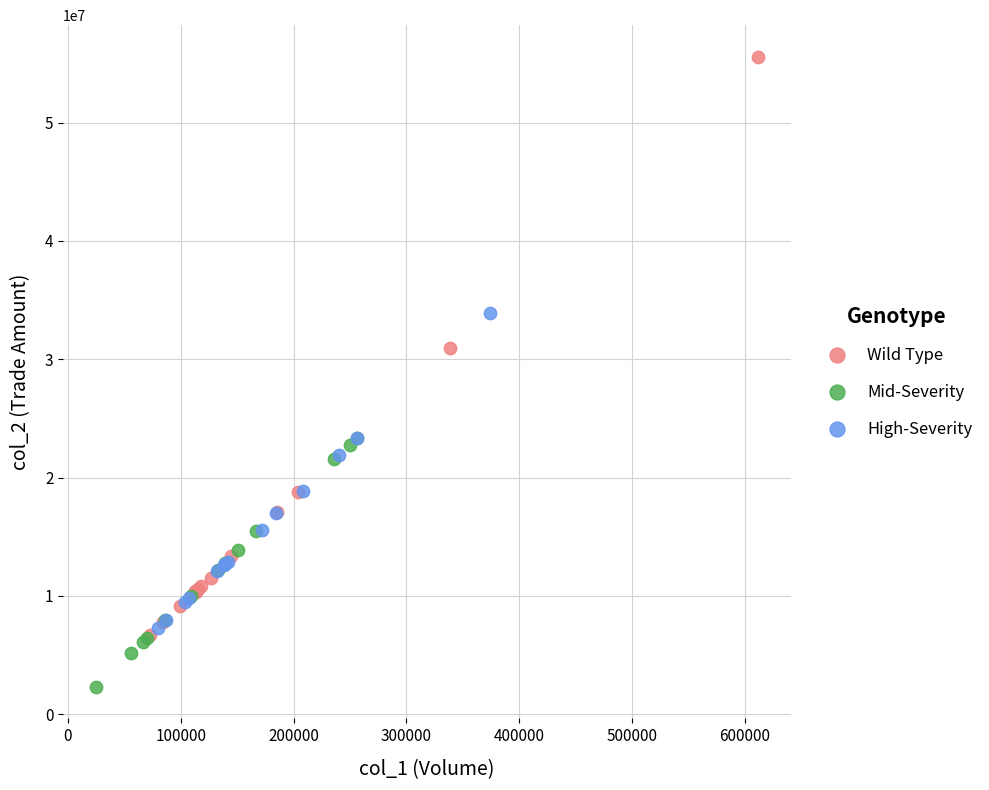

Which series reaches the minimum Y coordinate?

Mid-Severity